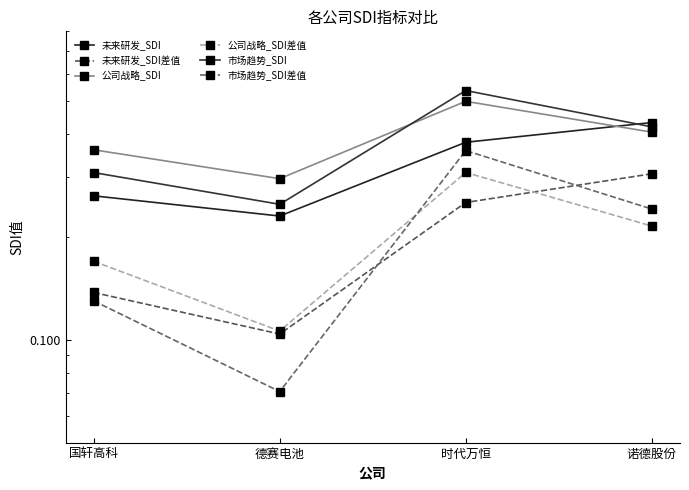

What is the difference between the maximum and minimum values in the 市场趋势_SDI差值 series?

0.3